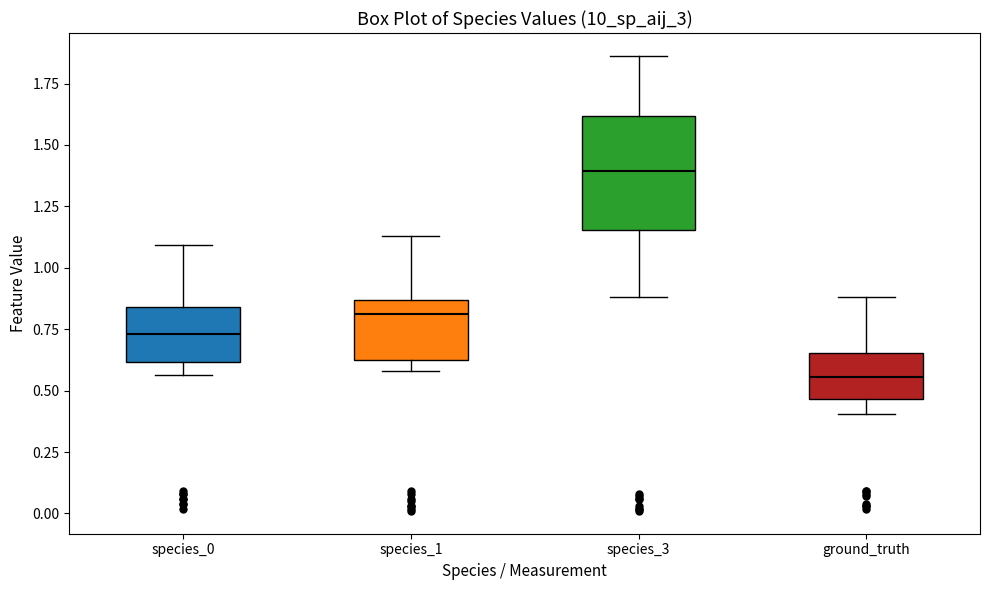

Which box has the highest median line?

species_3